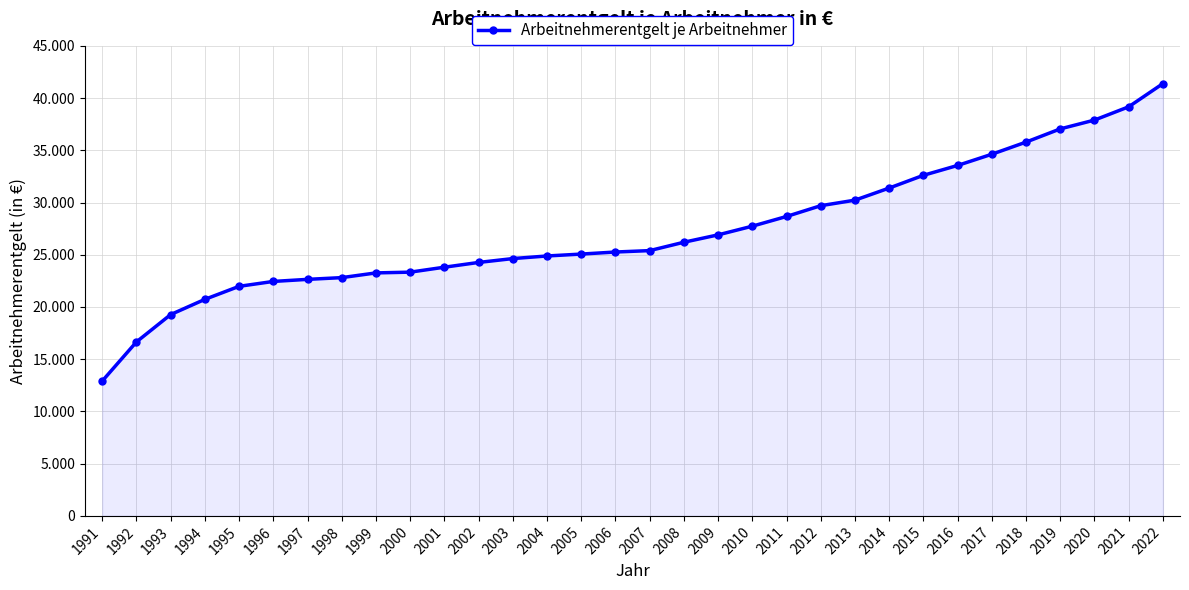

Reading left to right, list all the values displayed in this chart.

1991=12912	1992=16657	1993=19274	1994=20731	1995=21977	1996=22446	1997=22644	1998=22811	1999=23262	2000=23335	2001=23808	2002=24264	2003=24634	2004=24883	2005=25065	2006=25262	2007=25397	2008=26198	2009=26904	2010=27736	2011=28665	2012=29697	2013=30227	2014=31385	2015=32605	2016=33549	2017=34622	2018=35785	2019=37049	2020=37893	2021=39163	2022=41384